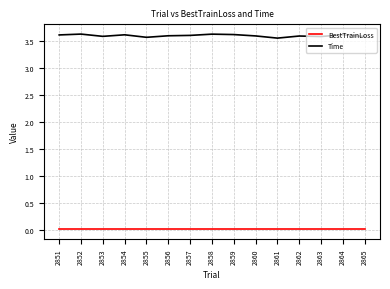

Is this an area chart (filled region under the line)?

No